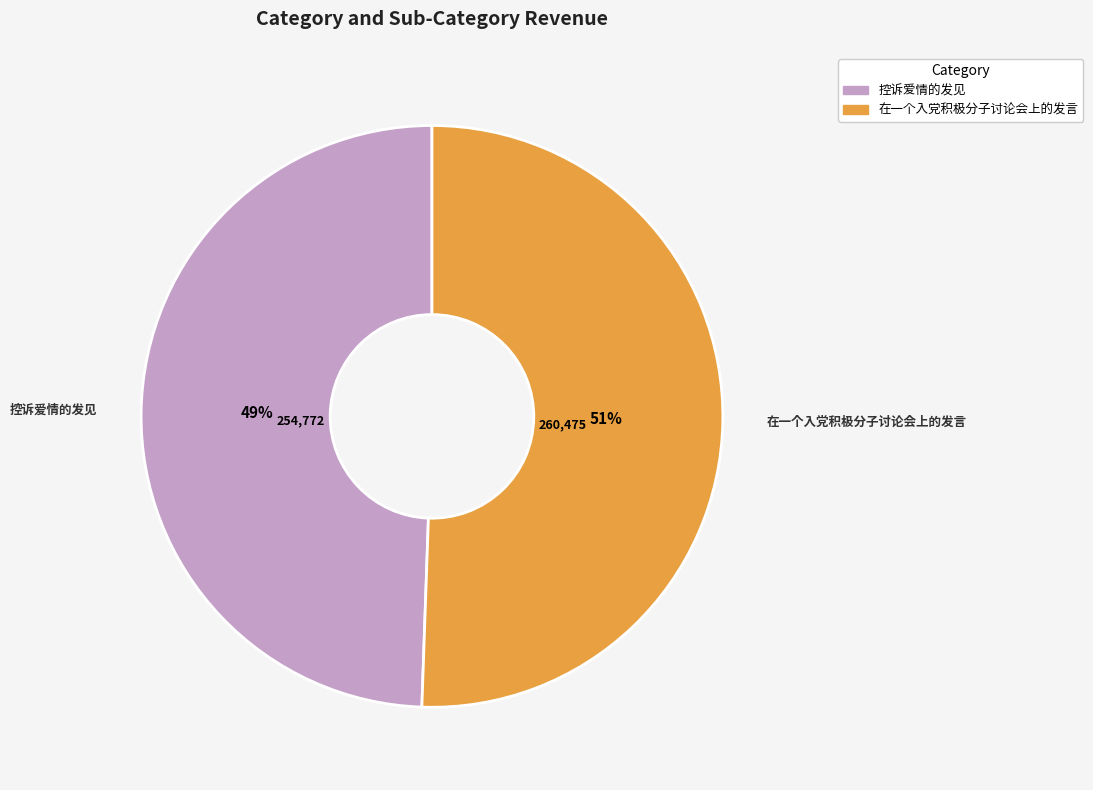

To the nearest percent, what is the average slice percentage?

50%